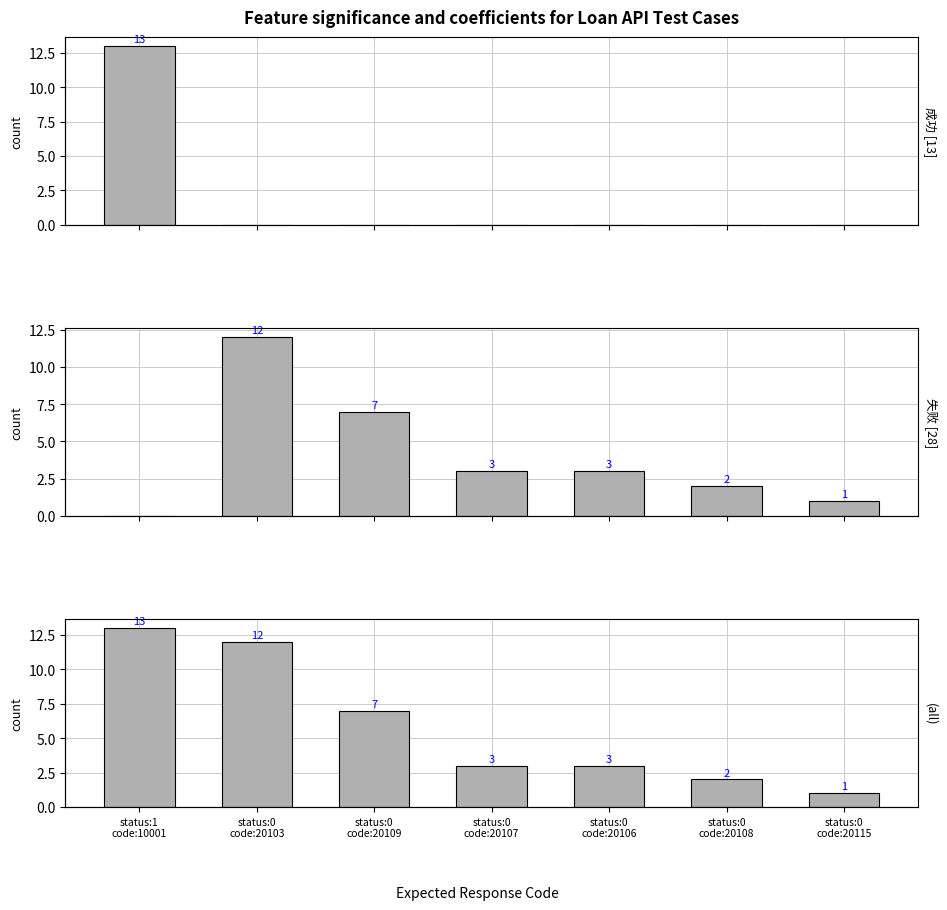

Which series has the largest range (max minus min)?

成功 [13]